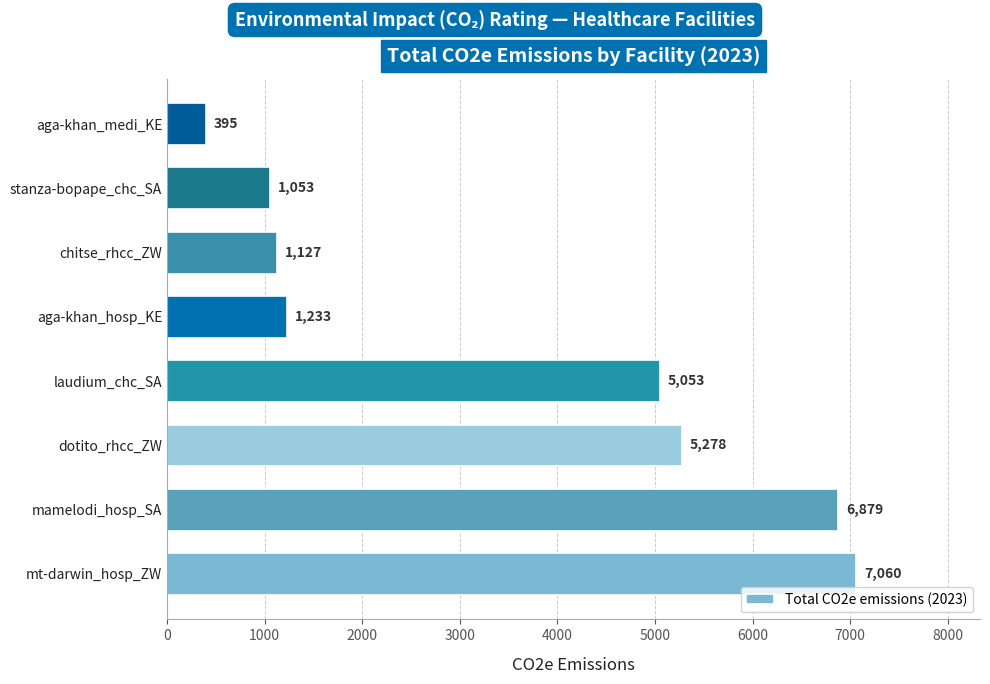

What is the greatest value displayed?

7060.0